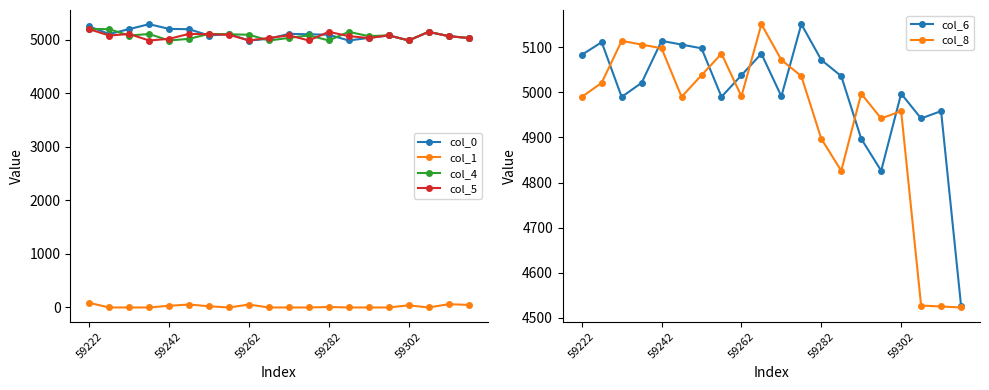

How many categories are shown in the chart?

20